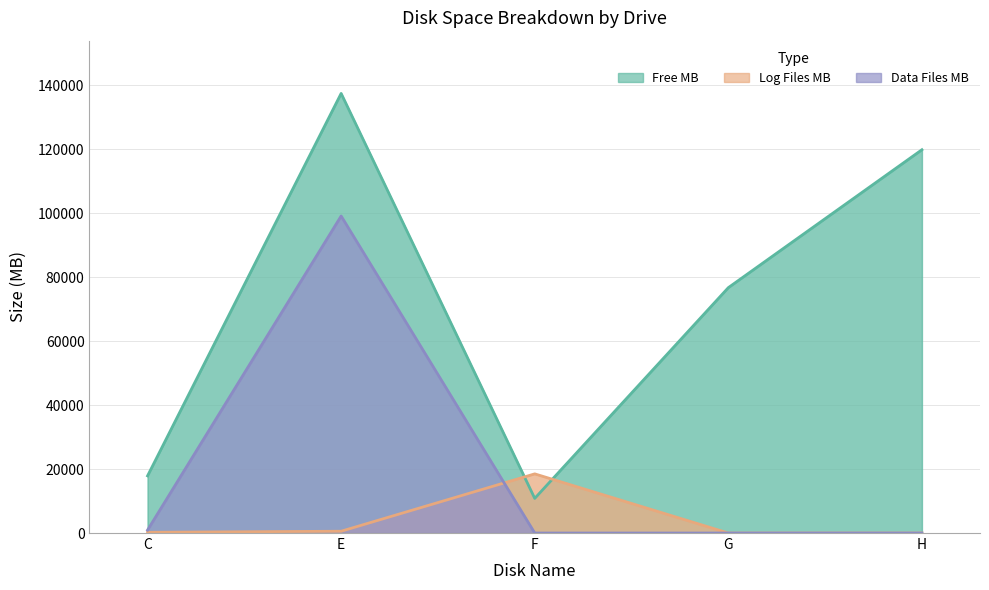

What value does the Log Files MB series have at F?

18491.6